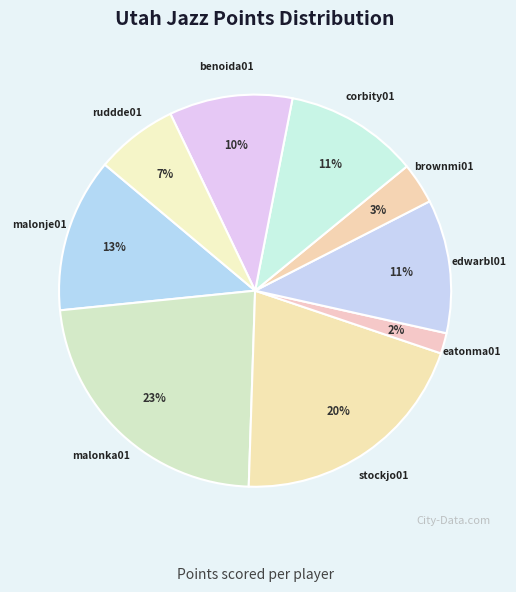

How many segments does this pie chart have?

9